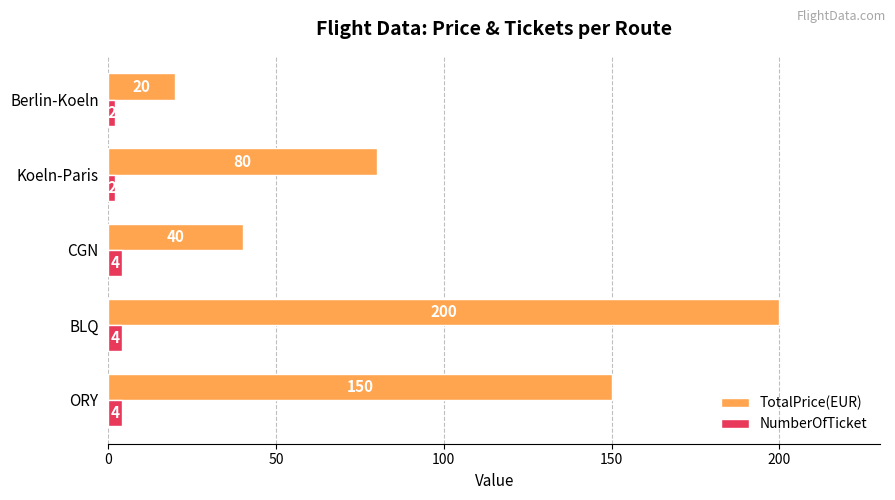

What is the minimum value shown in the chart?

2